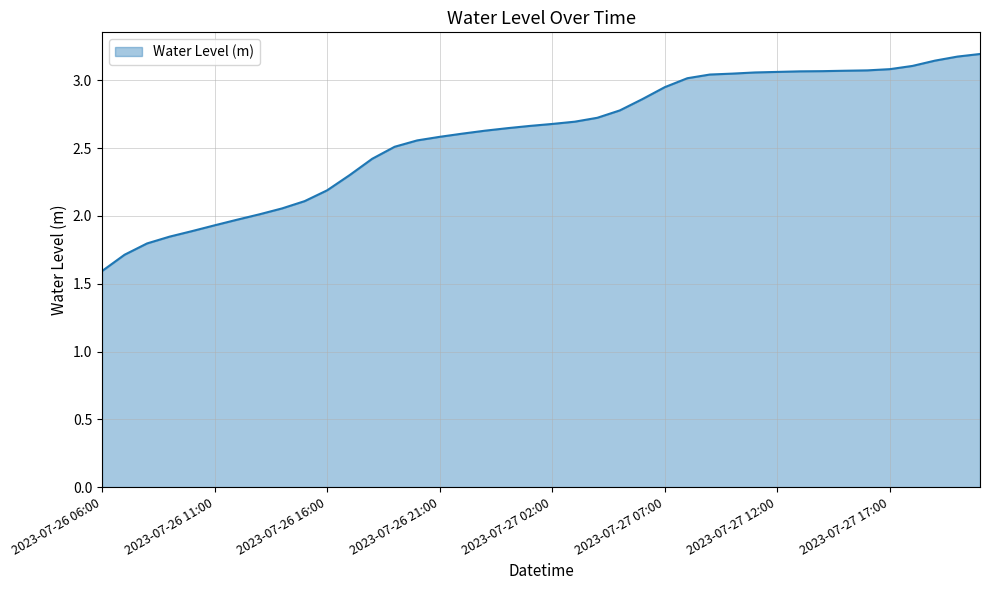

What is the minimum value shown in the chart?

1.6